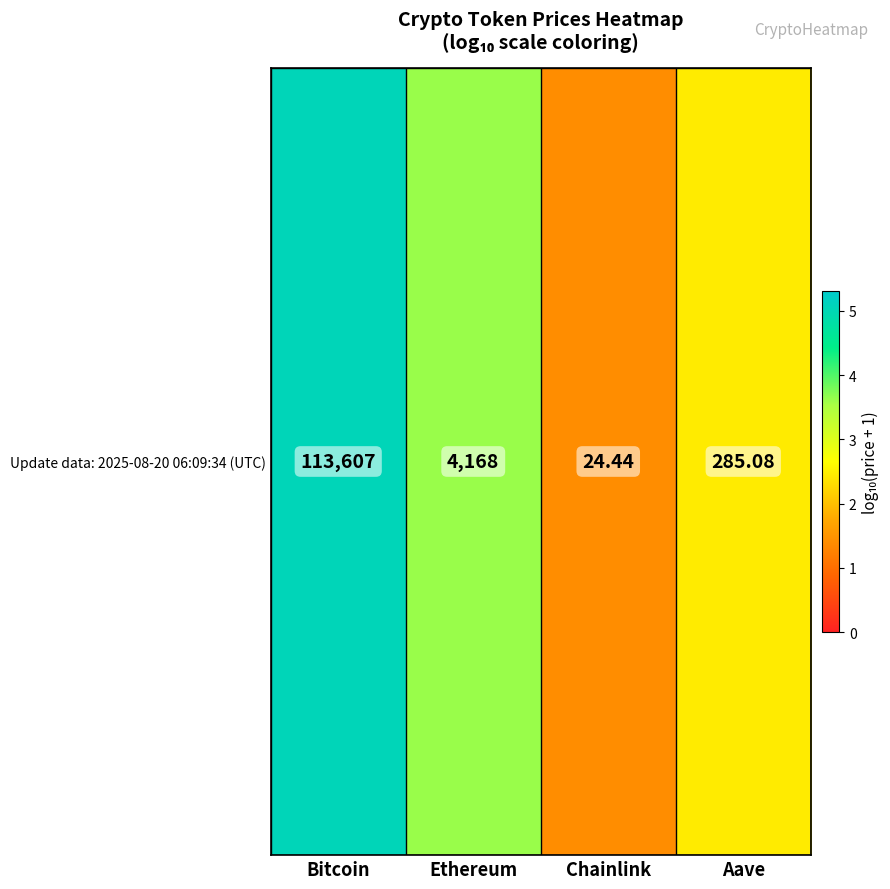

What is the difference between the maximum and minimum values?

3.6